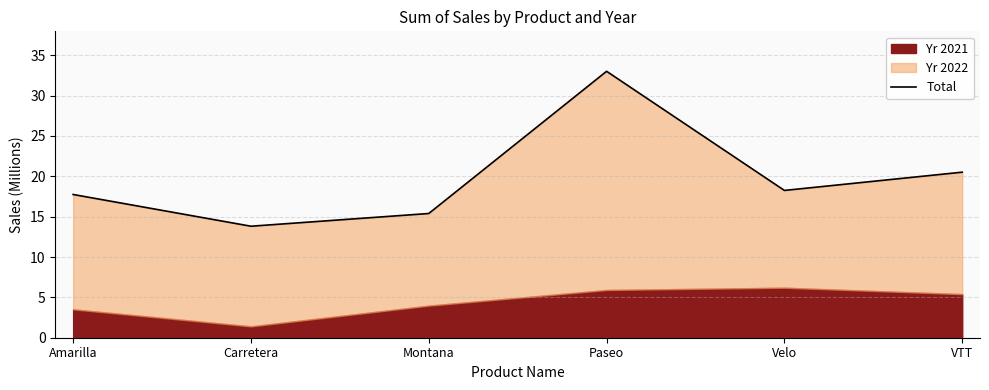

What position from the right is Amarilla?

6